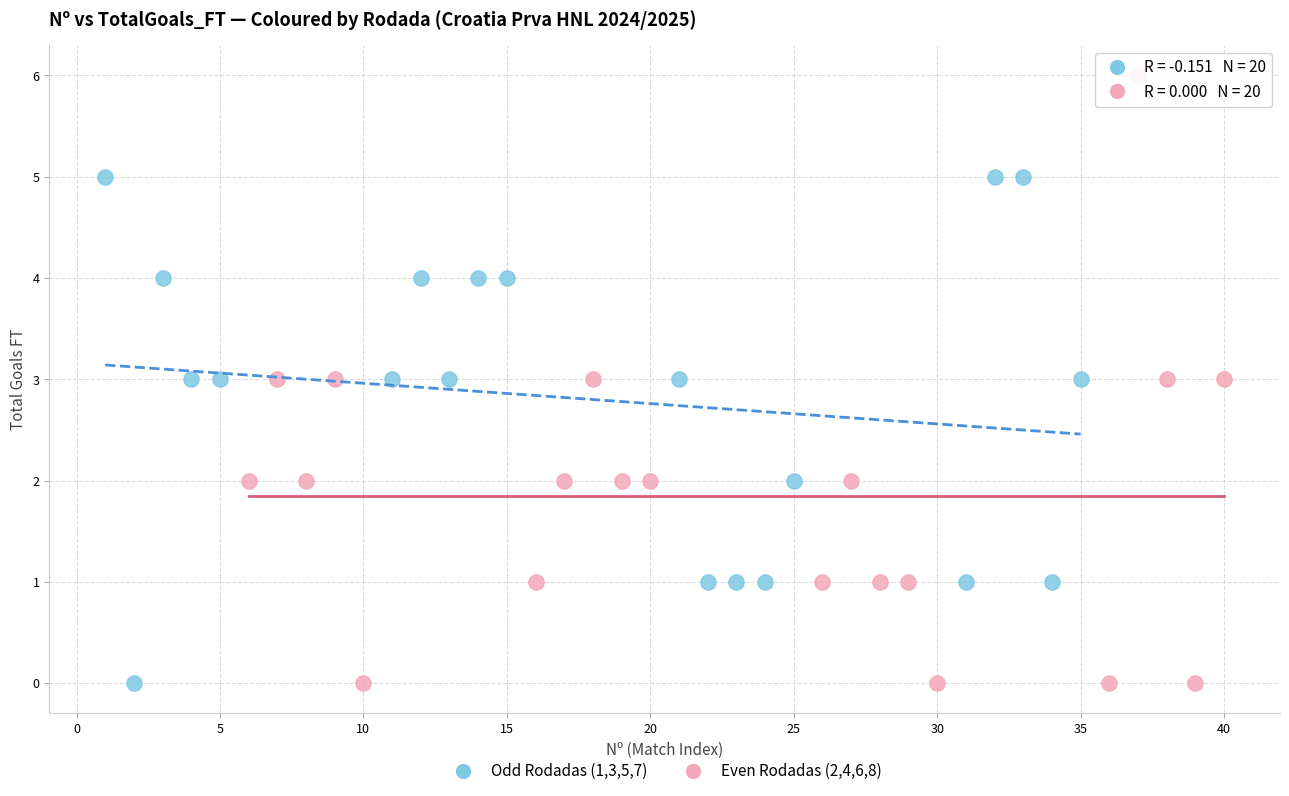

What are all the series names shown in the legend?

Odd Rodadas (1,3,5,7), Even Rodadas (2,4,6,8)